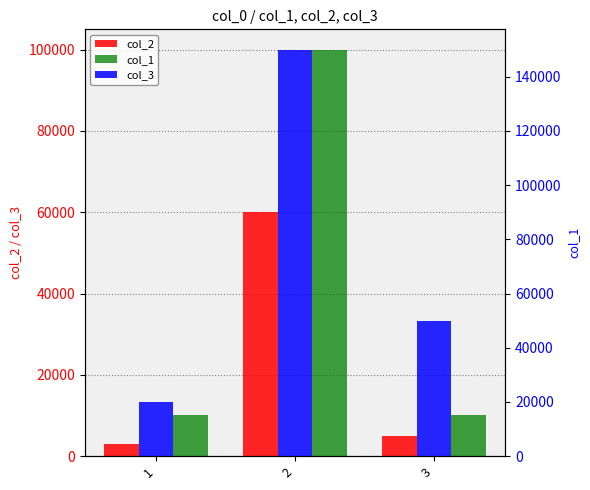

Rank the series by their maximum value, from highest to lowest.

col_3, col_1, col_2